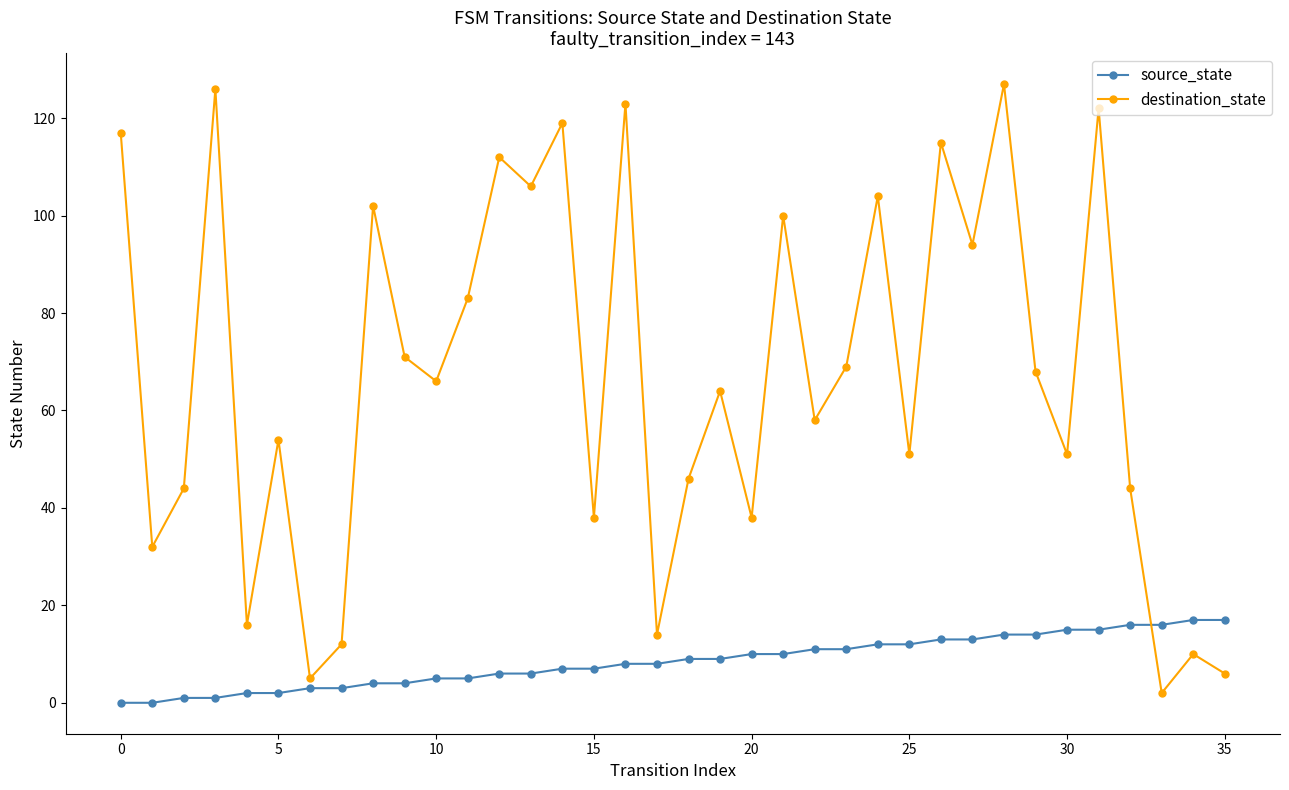

How many interior local valleys does the destination_state series have?

13